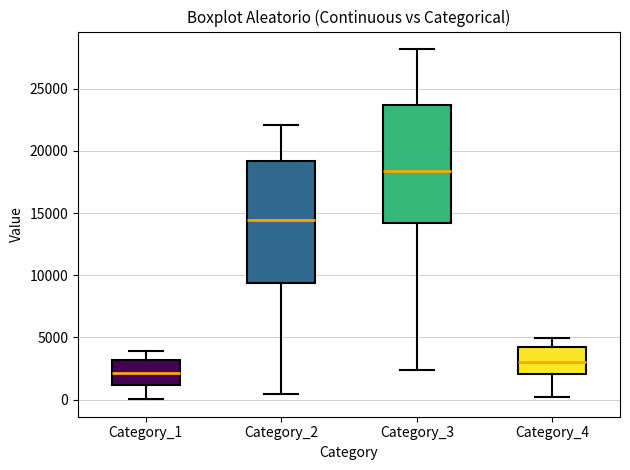

Where does the median line of the box for Category_1 sit on the y-axis? The values are not printed on the chart, so give them approximately, as read against the axis.

2000